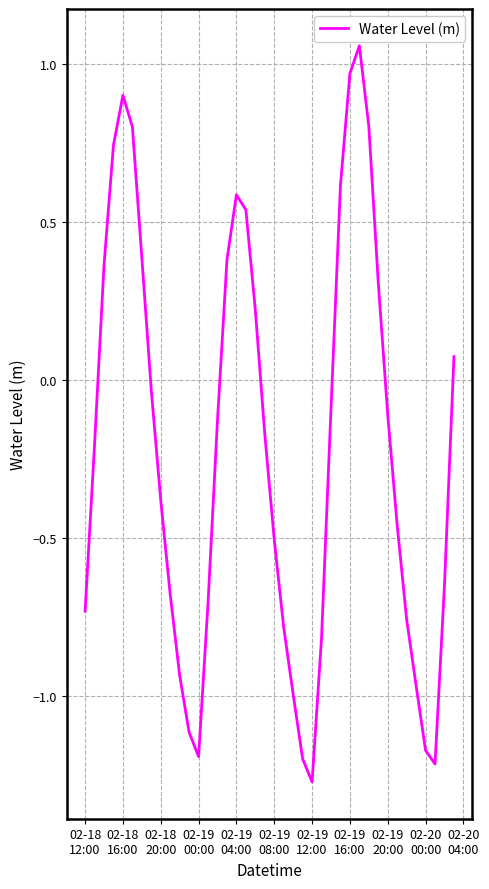

What is the difference between the maximum and minimum values?

2.3